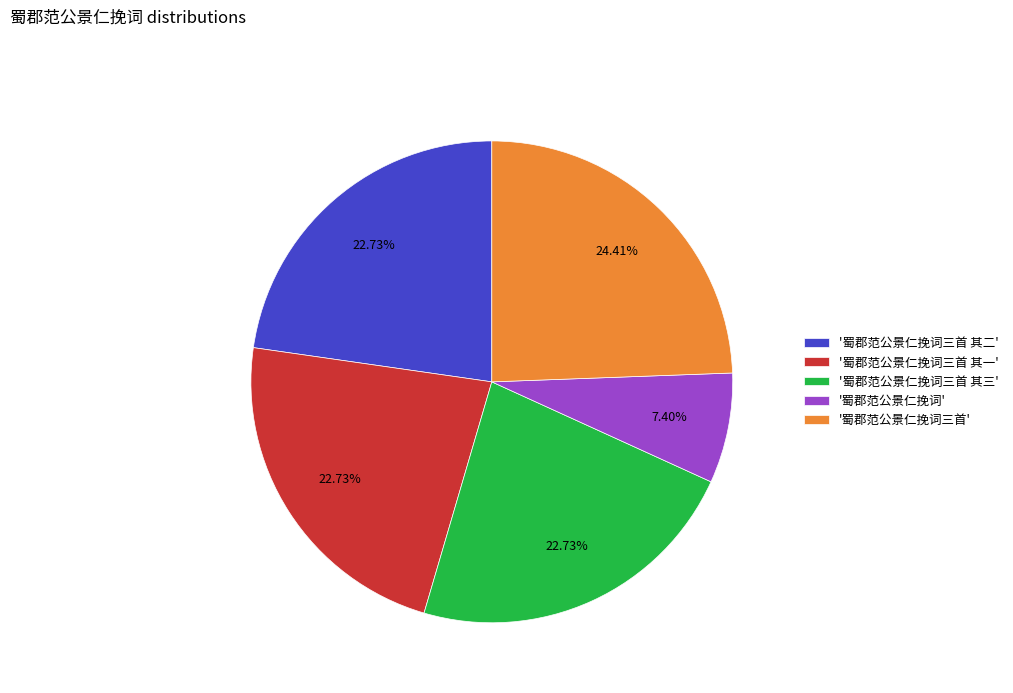

What is the largest slice in the pie chart?

'蜀郡范公景仁挽词三首'